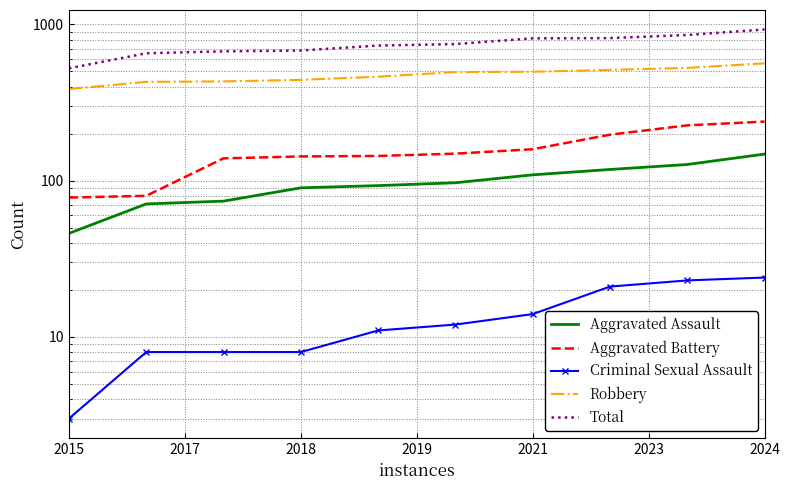

Does the chart have visible grid lines?

Yes